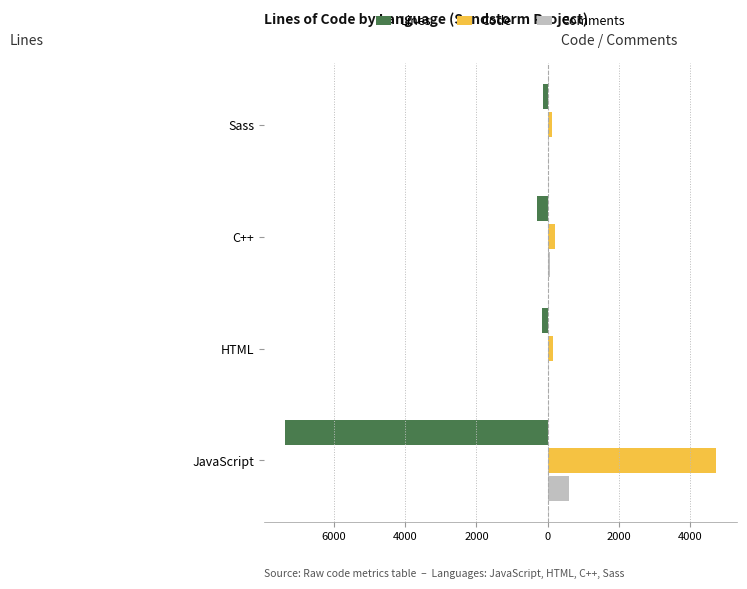

What are all the series names shown in the legend?

Lines, Code, Comments